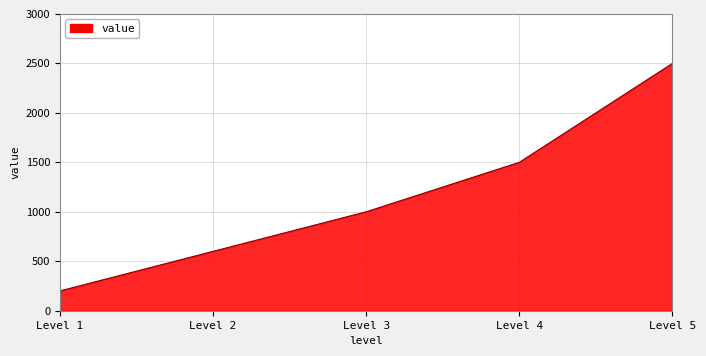

What is the average value?

1160